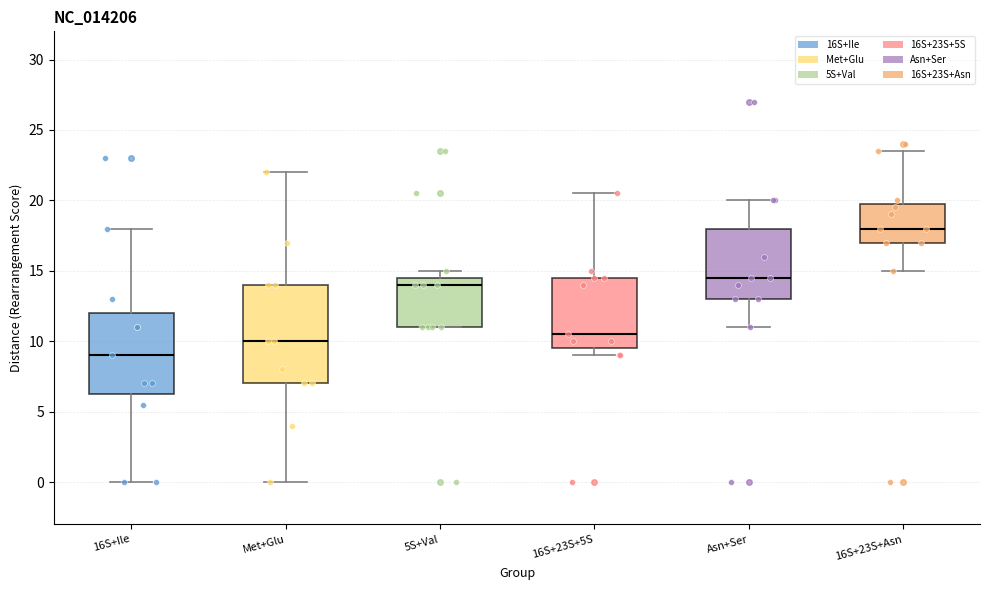

Reading left to right, read every box against the y-axis: the position of its median line, the range the box covers, and the ends of its whiskers. The values are not printed on the chart, so give them approximately, as read against the axis.

16S+Ile: median 9.0, box 6.5 to 12.0, whiskers 0.0 to 18.0
Met+Glu: median 10.0, box 7.0 to 14.0, whiskers 0.0 to 22.0
5S+Val: median 14.0, box 11.0 to 14.5, whiskers 11.0 to 15.0
16S+23S+5S: median 10.5, box 9.5 to 14.5, whiskers 9.0 to 20.5
Asn+Ser: median 14.5, box 13.0 to 18.0, whiskers 11.0 to 20.0
16S+23S+Asn: median 18.0, box 17.0 to 20.0, whiskers 15.0 to 23.5